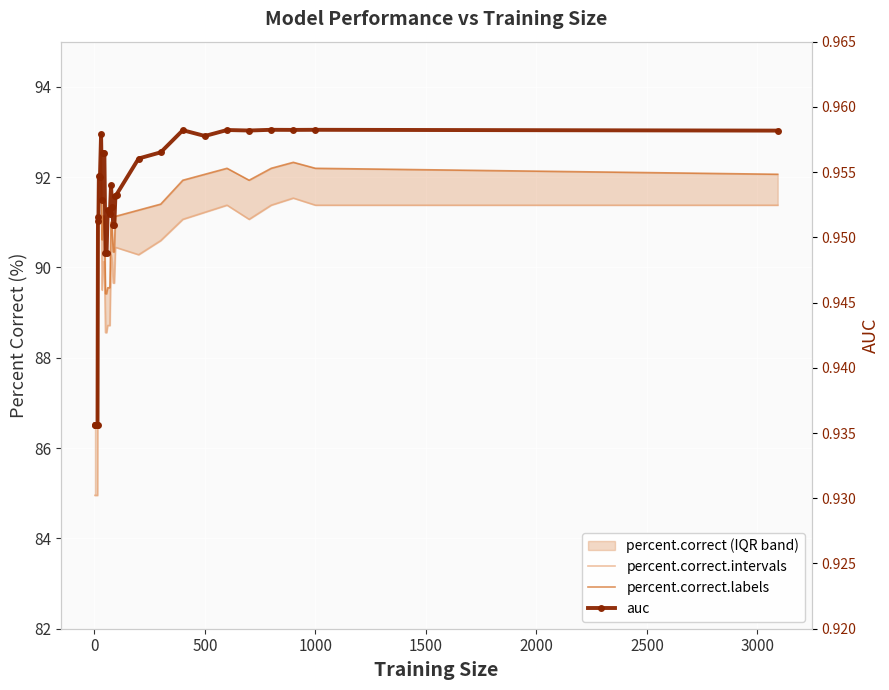

What is the maximum value shown in the chart?

92.6